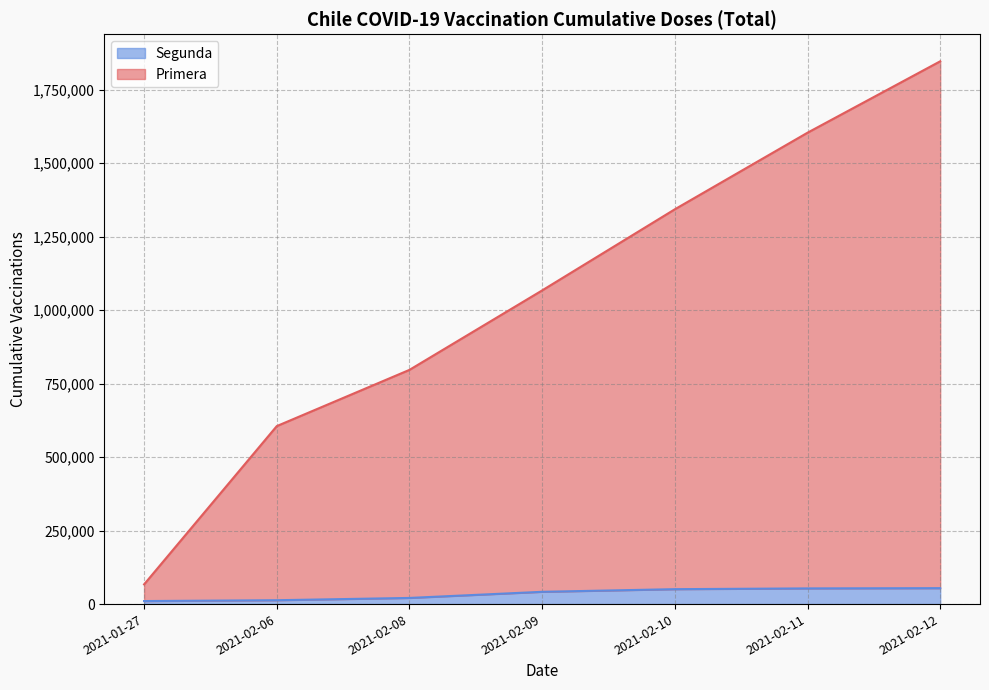

How many lines are shown in the chart?

2